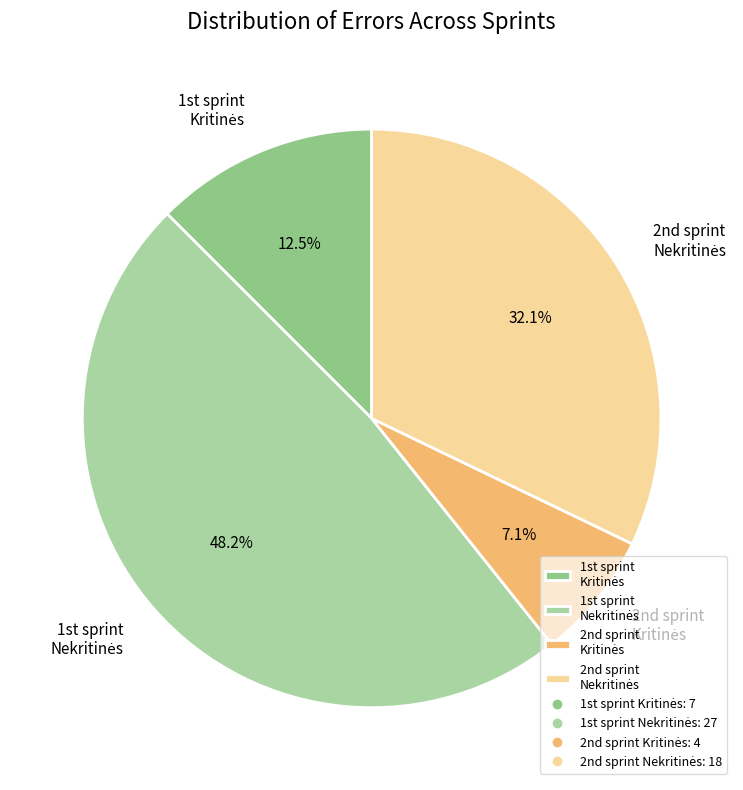

Count the number of slices in the pie.

4